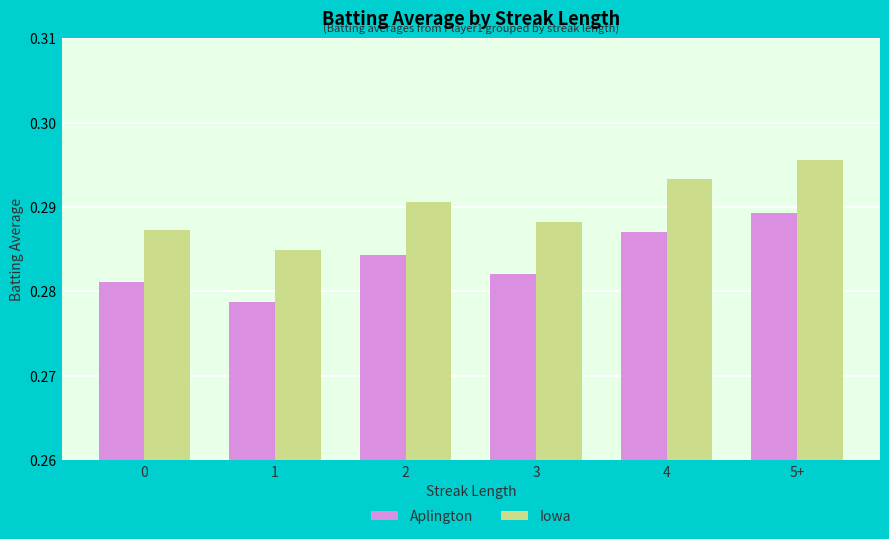

What is the label of the 2nd bar from the left?

1